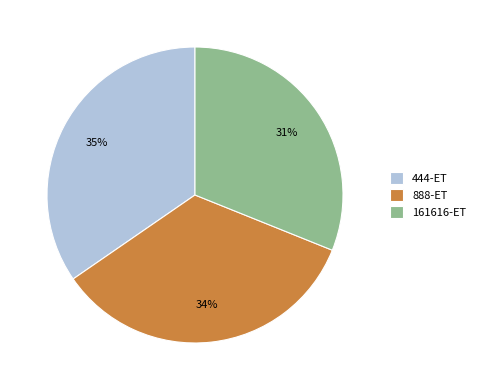

What is the smallest slice in the pie chart?

161616-ET